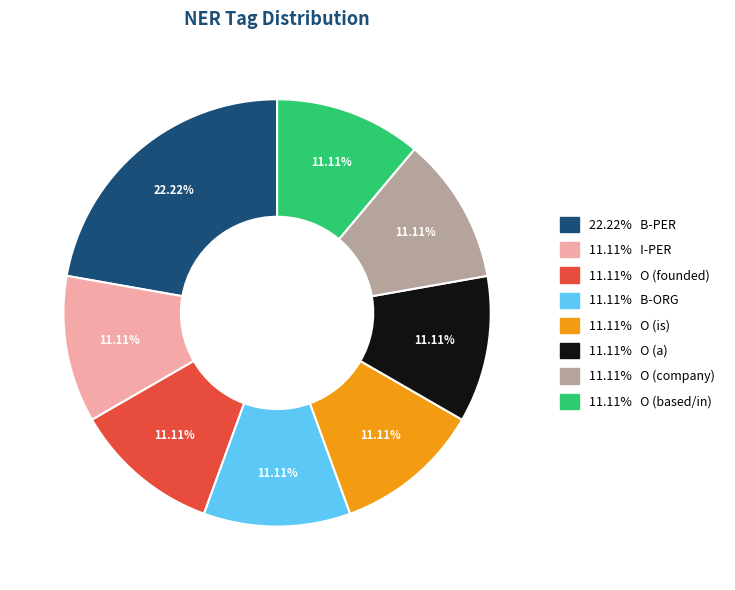

Does any single category account for the majority?

No